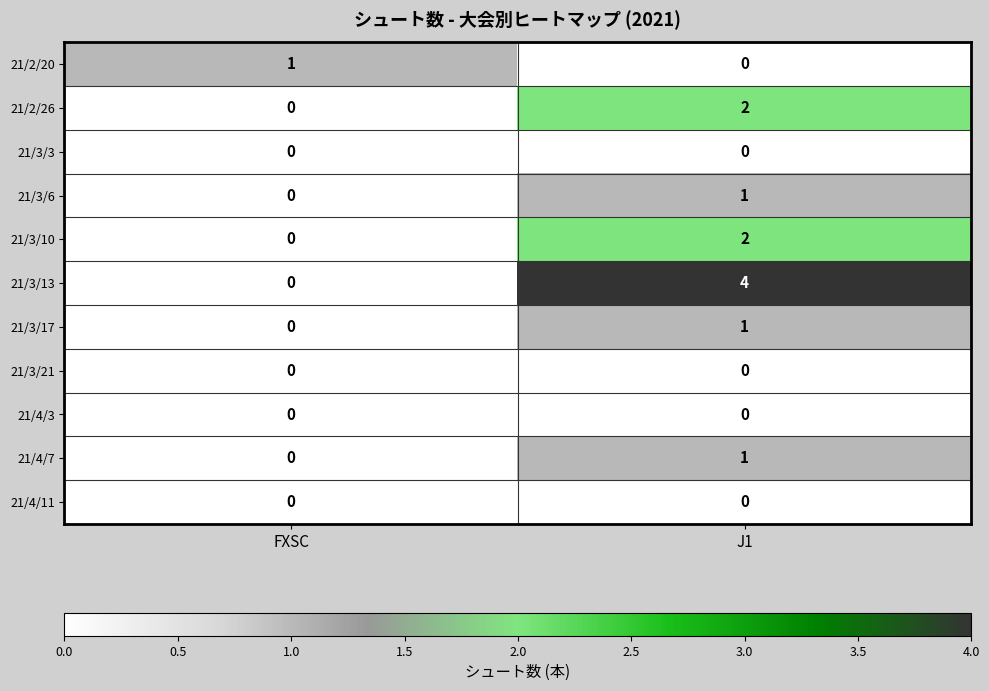

Where is 21/3/13 nearest to the value 2?

FXSC